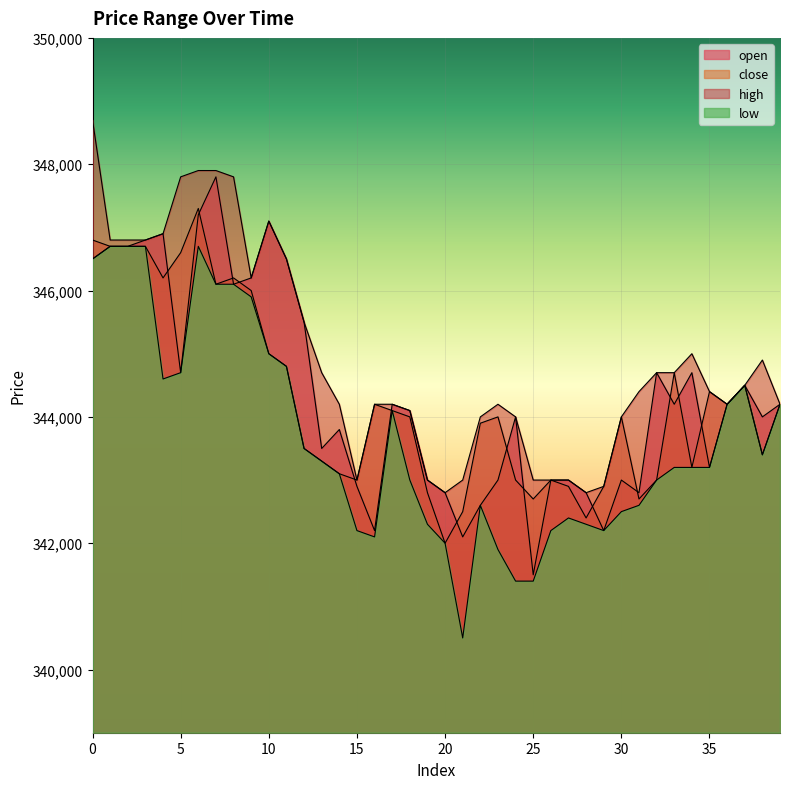

True or false: close and open cross at least once.

True